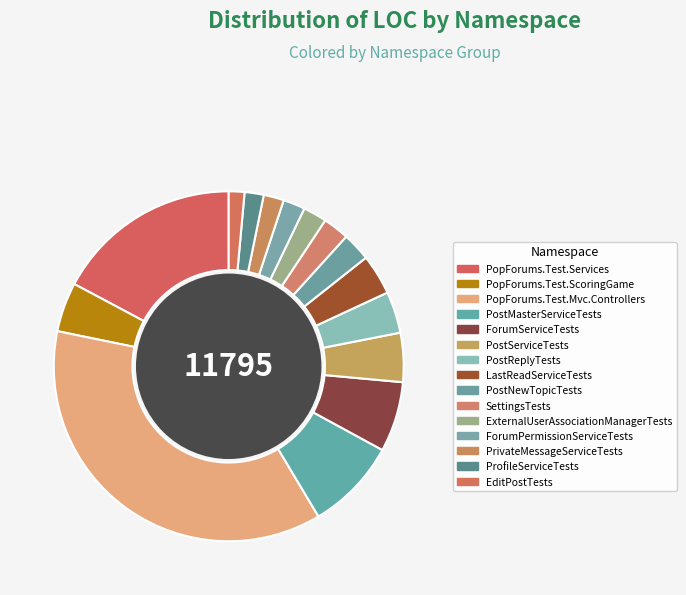

How many slices are in this pie chart?

15